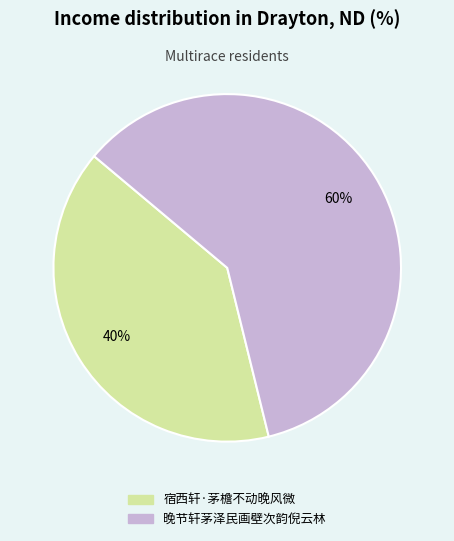

True or false: 宿西轩·茅檐不动晚风微 accounts for 51% of the total.

False